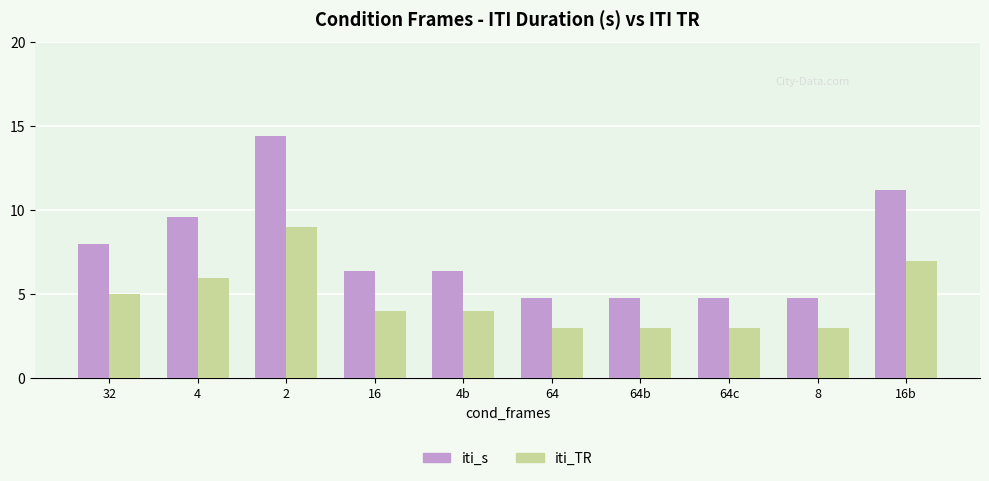

What is the spread (max minus min) of values at 64c?

1.8